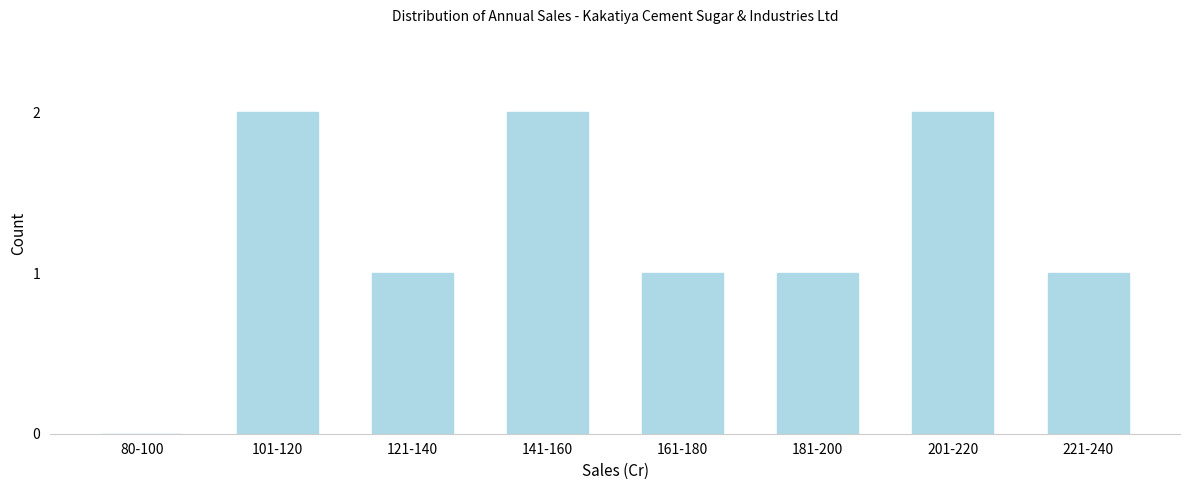

Reading left to right, what are all the values shown in this chart?

80-100=0	101-120=2	121-140=1	141-160=2	161-180=1	181-200=1	201-220=2	221-240=1